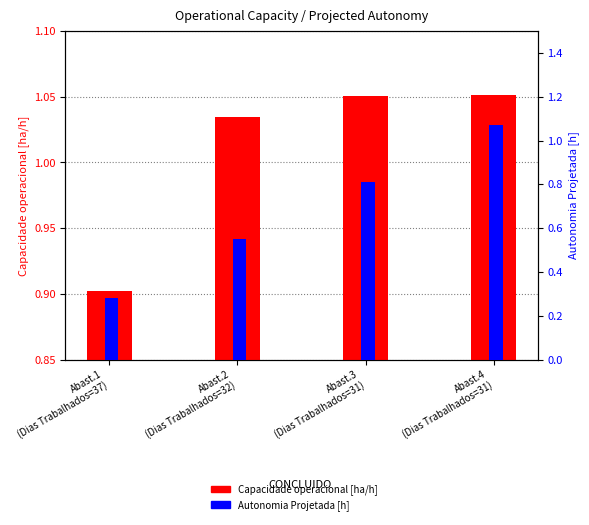

List the labels in order of Autonomia Projetada [h] value, smallest first.

Abast.1
(Dias Trabalhados=37), Abast.2
(Dias Trabalhados=32), Abast.3
(Dias Trabalhados=31), Abast.4
(Dias Trabalhados=31)